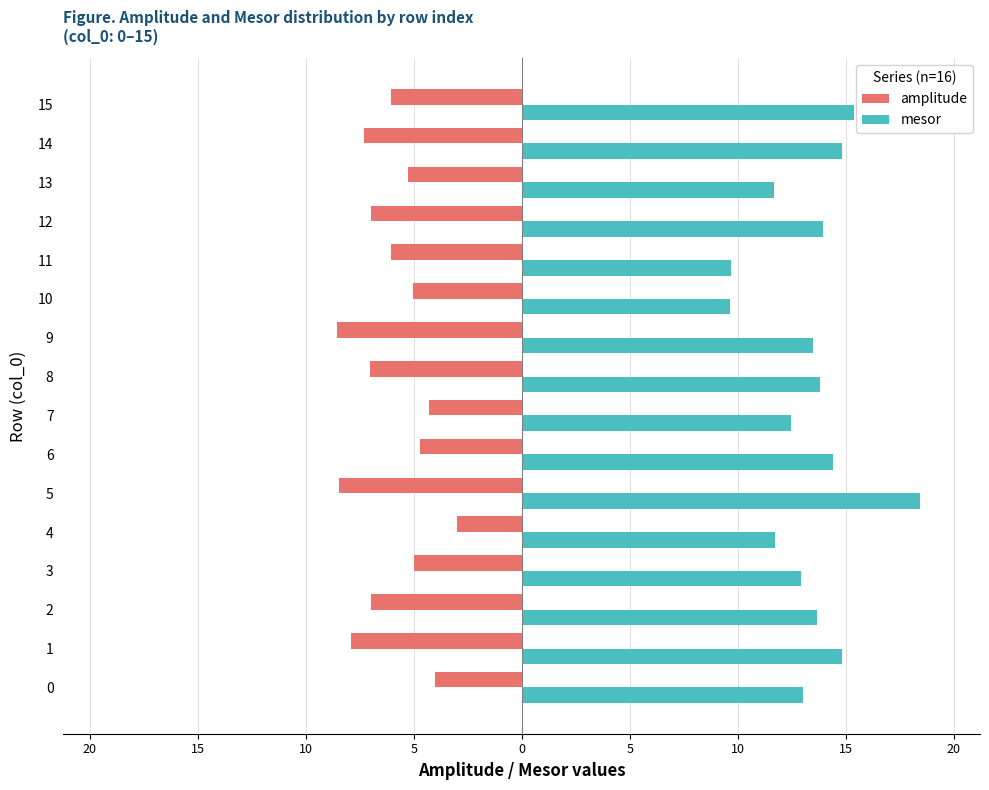

Rank the series by their average value, from highest to lowest.

mesor, amplitude